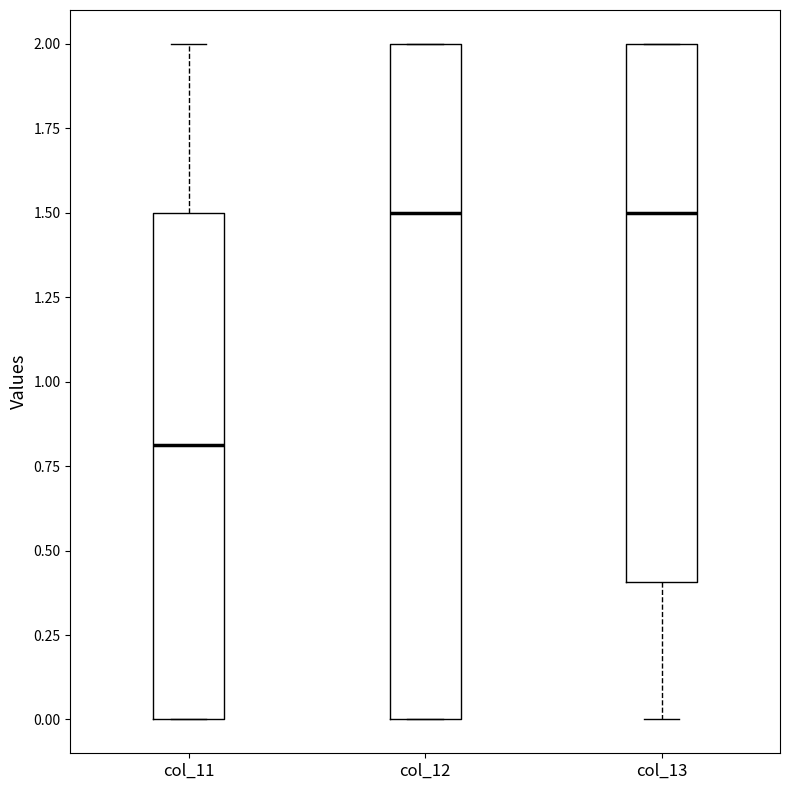

Reading left to right, read every box against the y-axis: the position of its median line, the range the box covers, and the ends of its whiskers. The values are not printed on the chart, so give them approximately, as read against the axis.

col_11: median 0.8, box 0.0 to 1.5, whiskers 0.0 to 2.0
col_12: median 1.5, box 0.0 to 2.0, whiskers 0.0 to 2.0
col_13: median 1.5, box 0.4 to 2.0, whiskers 0.0 to 2.0